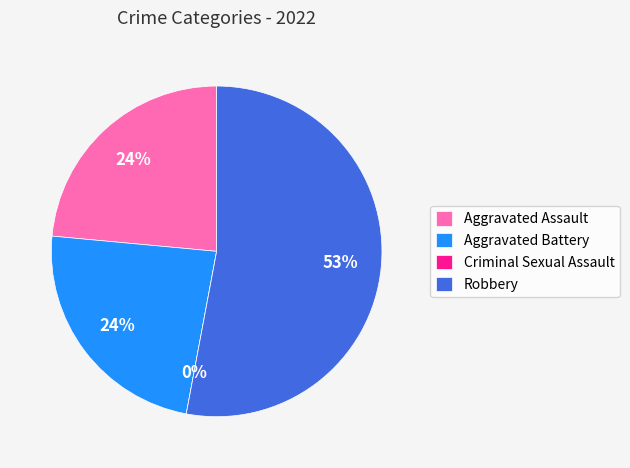

How many segments does this pie chart have?

4